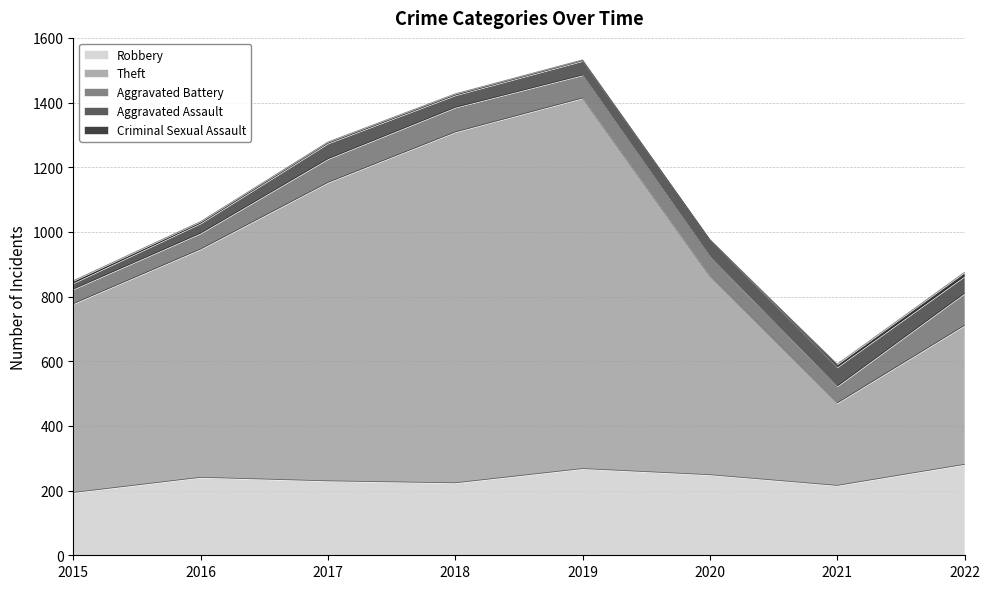

What is the value of the Aggravated Battery point at the 5th from the left?

71